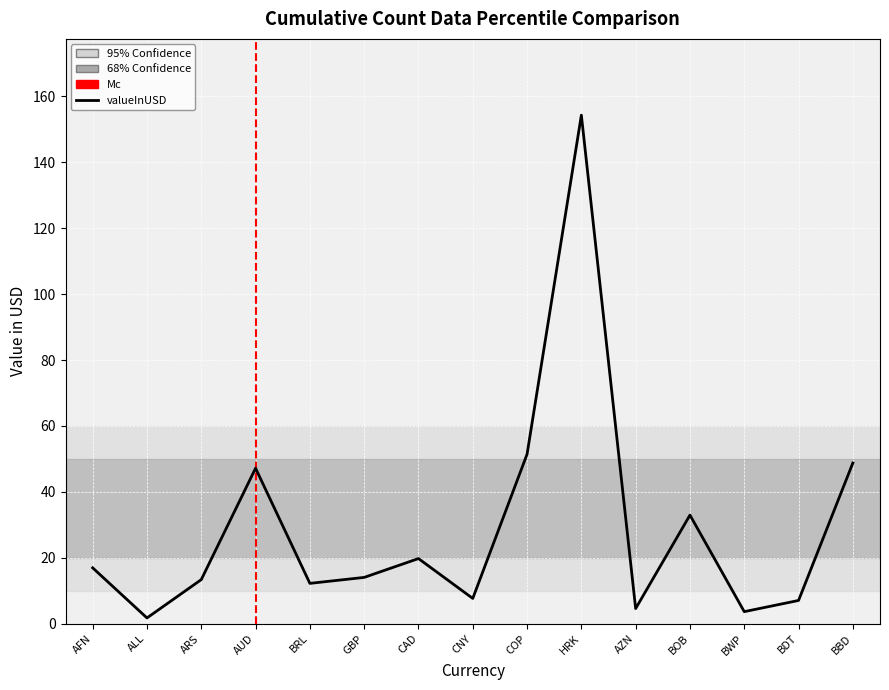

What is the ratio of the value at BOB to the value at BDT?

4.7